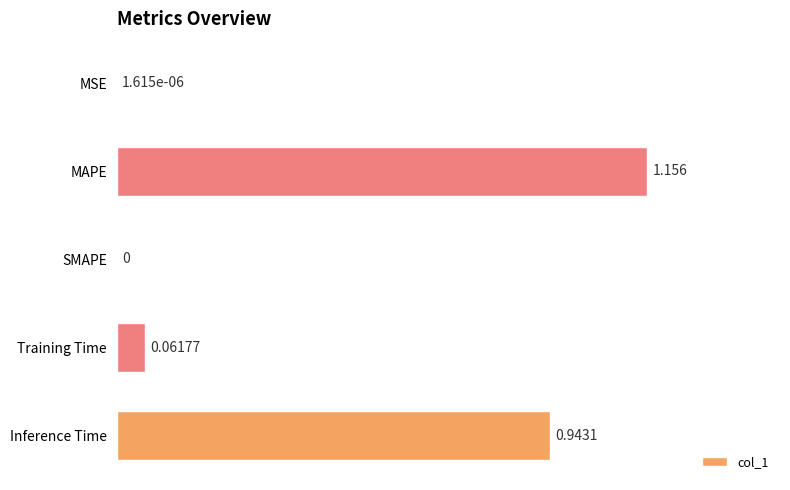

What is the sum of all values?

2.2